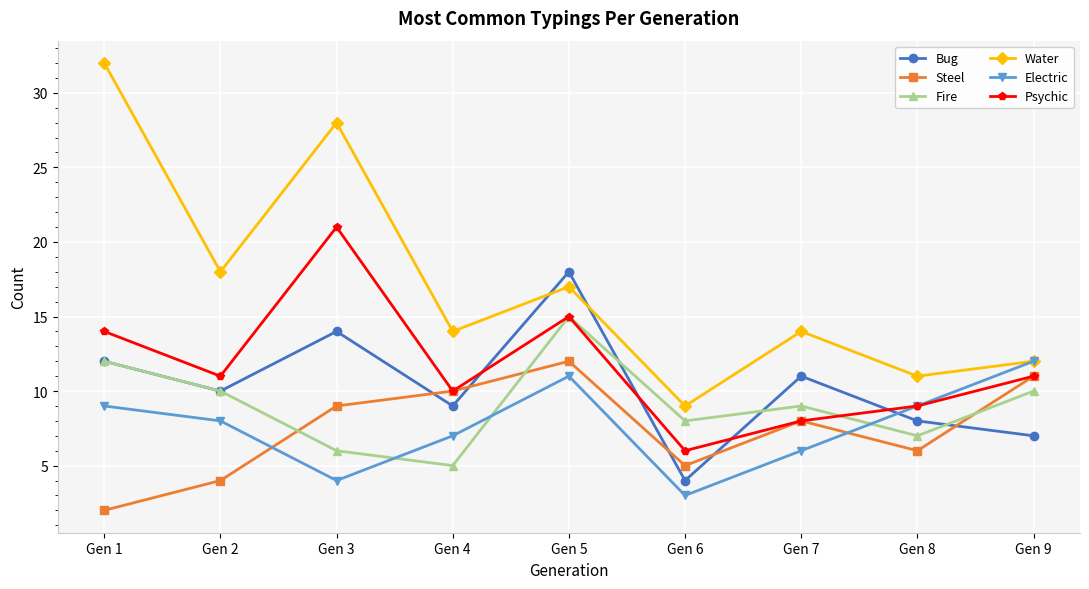

True or false: Psychic and Bug cross at least once.

True